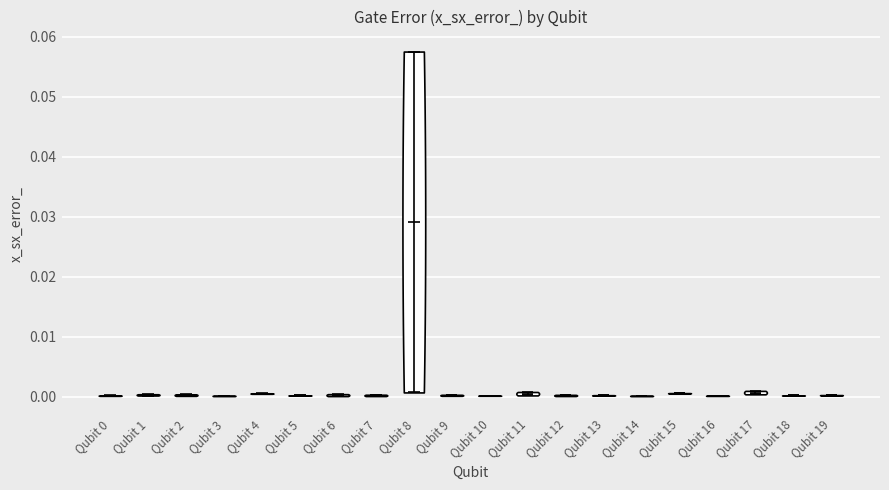

Reading left to right, read every violin against the y-axis: where its median line is, and the lowest and highest points it reaches. The values are not printed on the chart, so give them approximately, as read against the axis.

Qubit 0: median line 0.000, lowest point 0.000, highest point 0.000
Qubit 1: median line 0.000, lowest point 0.000, highest point 0.000
Qubit 2: median line 0.000, lowest point 0.000, highest point 0.000
Qubit 3: median line 0.000, lowest point 0.000, highest point 0.000
Qubit 4: median line 0.001, lowest point 0.000, highest point 0.001
Qubit 5: median line 0.000, lowest point 0.000, highest point 0.000
Qubit 6: median line 0.000, lowest point 0.000, highest point 0.000
Qubit 7: median line 0.000, lowest point 0.000, highest point 0.000
Qubit 8: median line 0.029, lowest point 0.001, highest point 0.058
Qubit 9: median line 0.000, lowest point 0.000, highest point 0.000
Qubit 10: median line 0.000, lowest point 0.000, highest point 0.000
Qubit 11: median line 0.000, lowest point 0.000, highest point 0.001
Qubit 12: median line 0.000, lowest point 0.000, highest point 0.000
Qubit 13: median line 0.000, lowest point 0.000, highest point 0.000
Qubit 14: median line 0.000, lowest point 0.000, highest point 0.000
Qubit 15: median line 0.001, lowest point 0.001, highest point 0.001
Qubit 16: median line 0.000, lowest point 0.000, highest point 0.000
Qubit 17: median line 0.001, lowest point 0.000, highest point 0.001
Qubit 18: median line 0.000, lowest point 0.000, highest point 0.000
Qubit 19: median line 0.000, lowest point 0.000, highest point 0.000